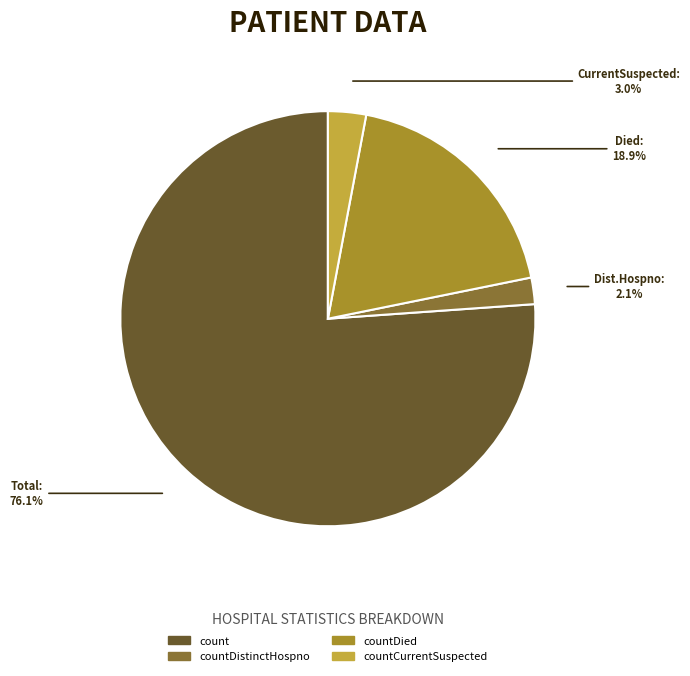

Does any single category account for the majority?

Yes